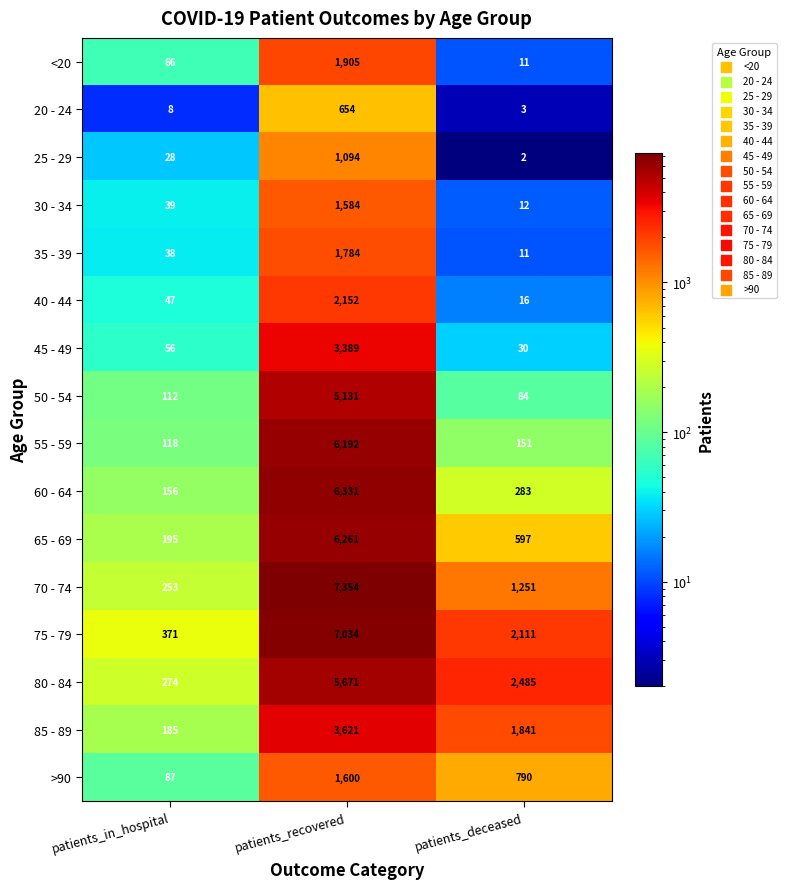

What is the difference between the highest and lowest values at patients_recovered?

6700